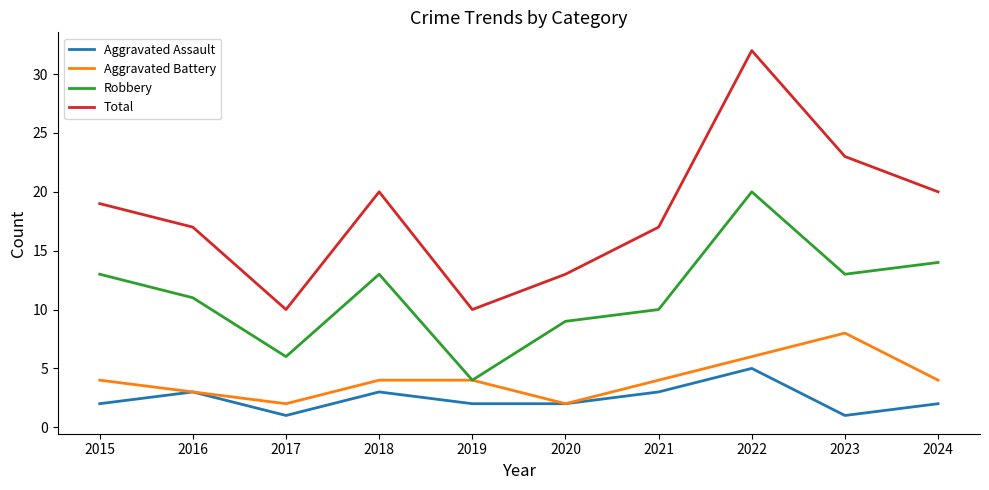

What is the spread (max minus min) of values at 2018?

17